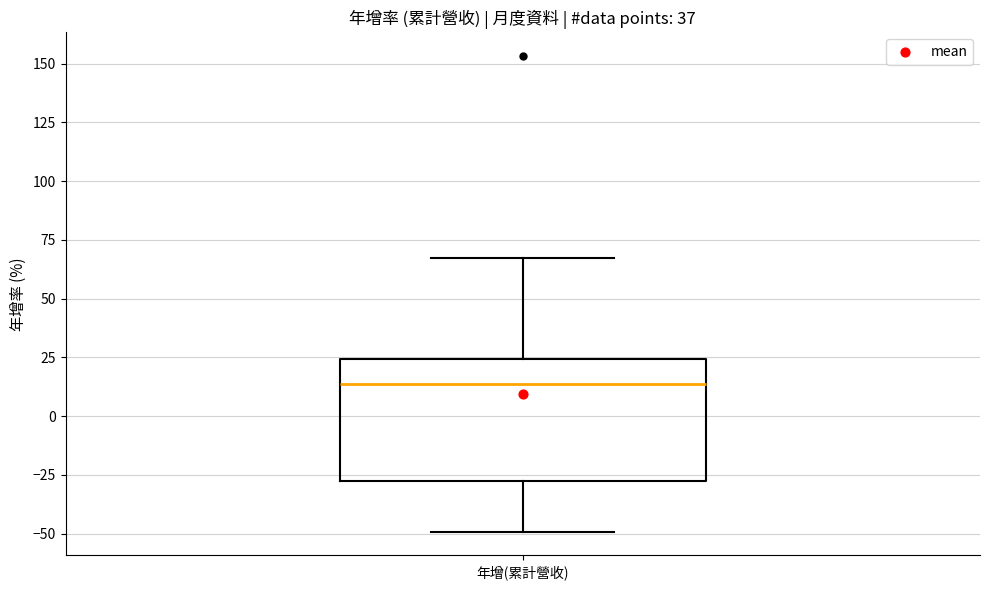

Read this box plot against the y-axis: the position of the median line, the range covered by the box, and the ends of both whiskers. The values are not printed on the chart, so give them approximately, as read against the axis.

median 15, box -30 to 25, whiskers -50 to 65